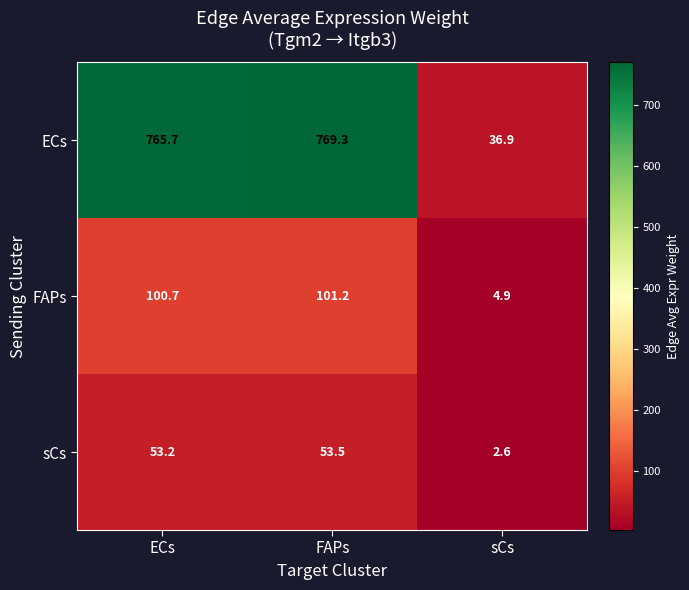

What is the smallest value displayed?

2.6